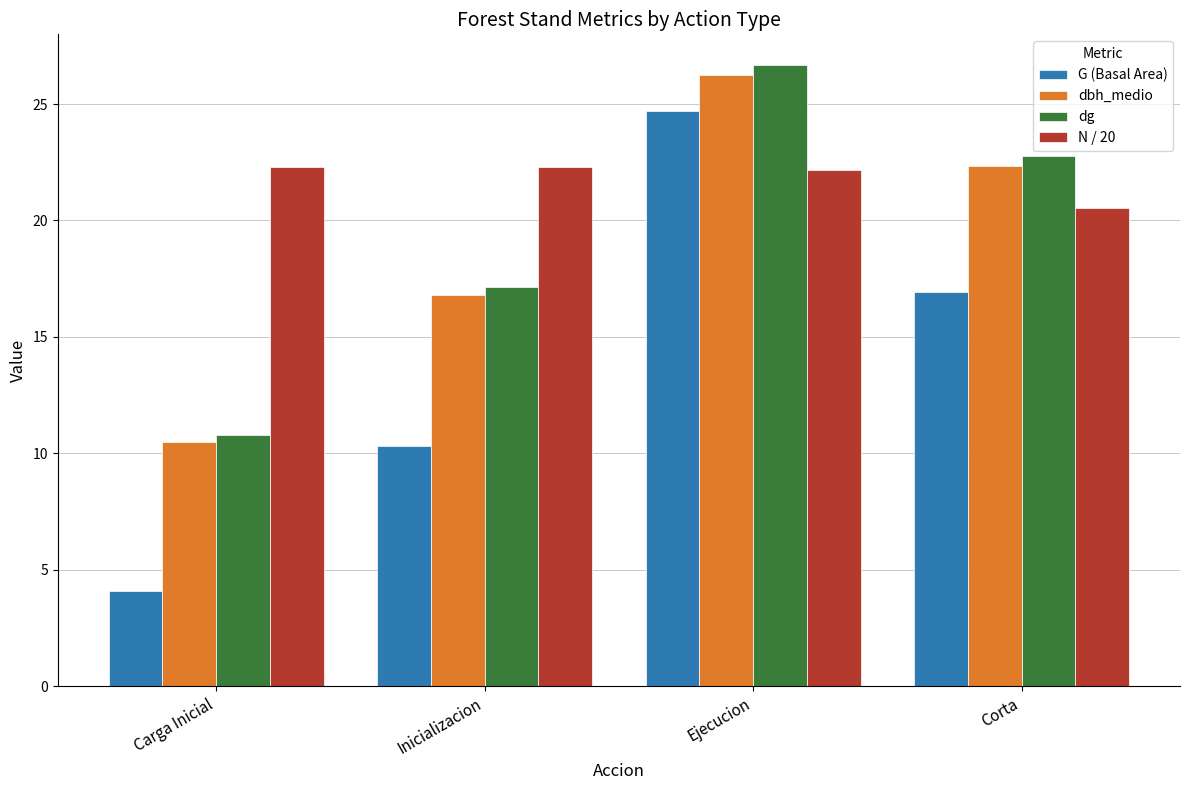

Read the dbh_medio value at Carga Inicial.

10.5